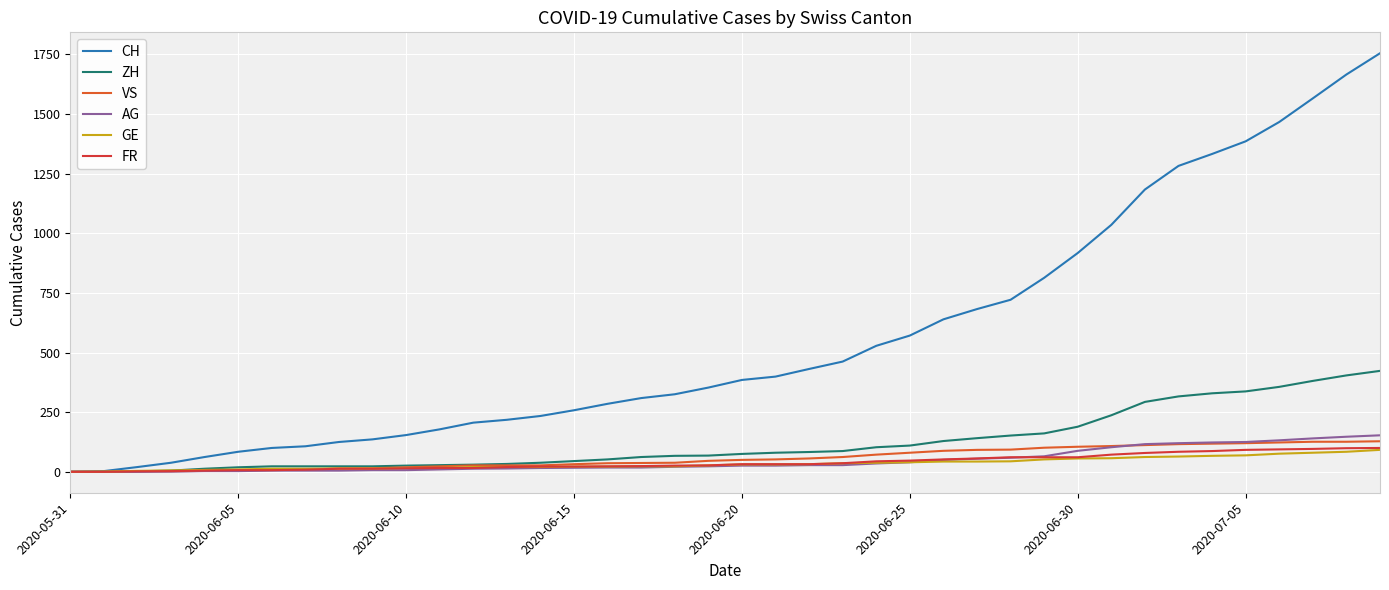

What is the greatest value displayed?

1754